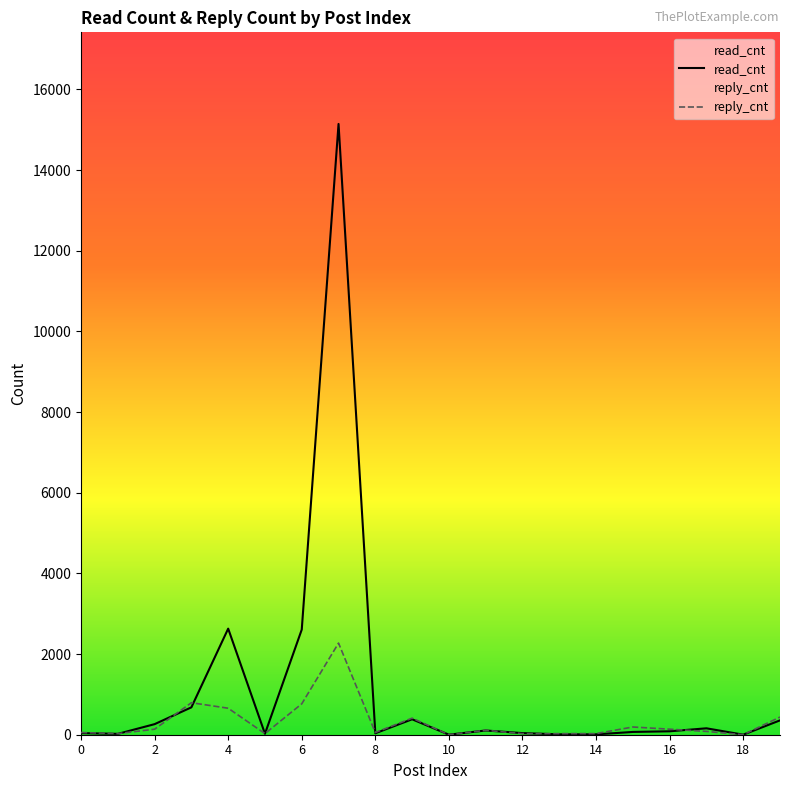

The value of read_cnt at 6 is 1531.3. True or false?

False